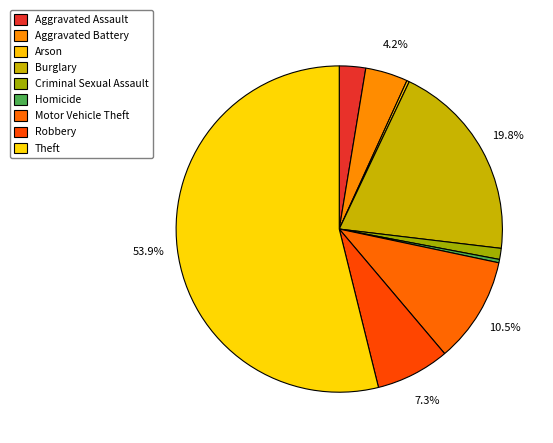

Does Burglary account for over 50% of the chart?

No